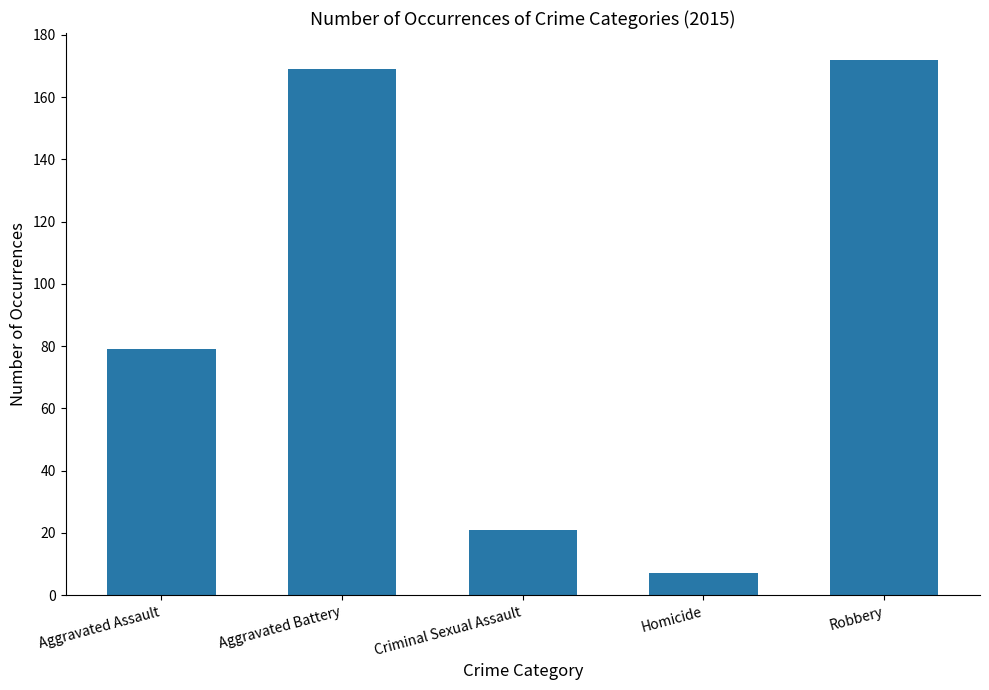

Where is the data nearest to the value 89?

Aggravated Assault